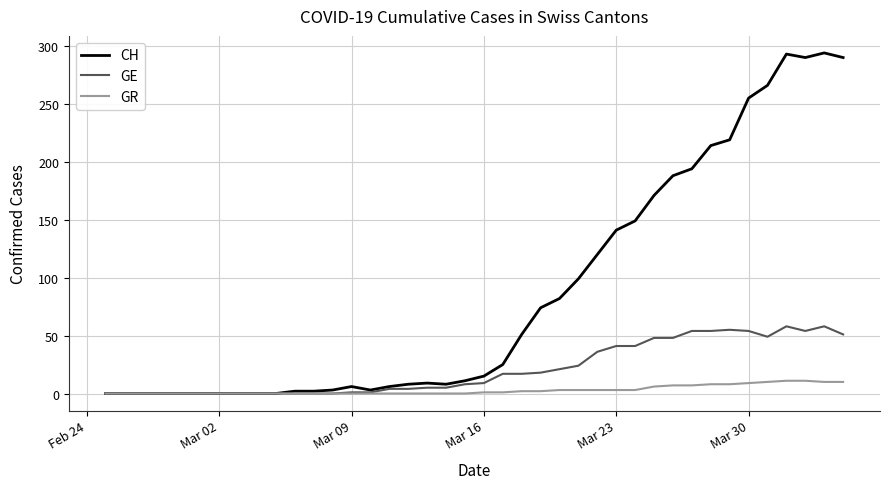

Which series has the largest range (max minus min)?

CH